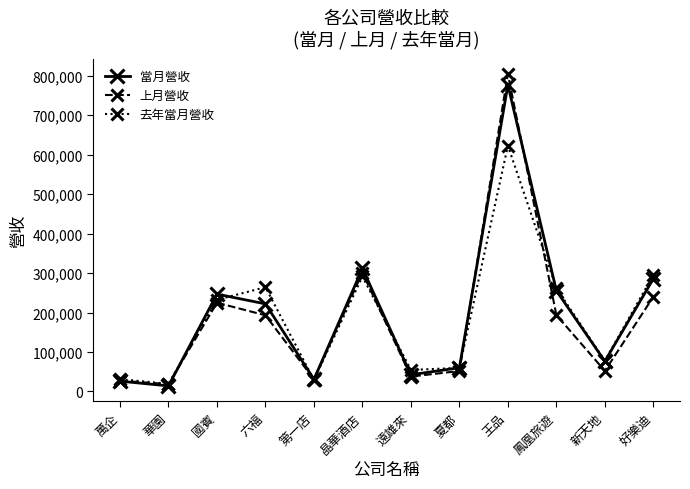

Is it true that 當月營收 equals 221962 at 六福?

True